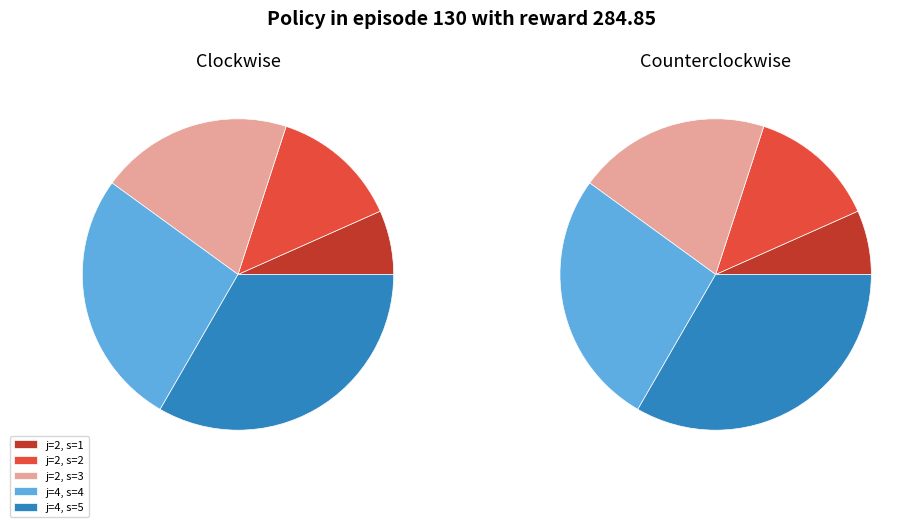

The j=2, s=3 slice represents 20% of the pie. True or false?

True